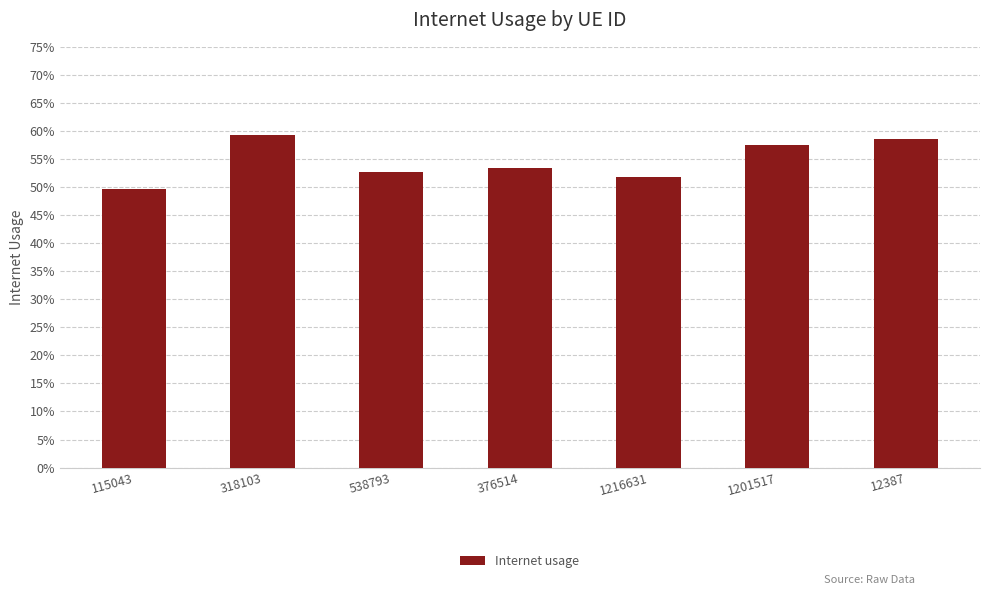

What is the value of the 5th bar from the left?

0.5